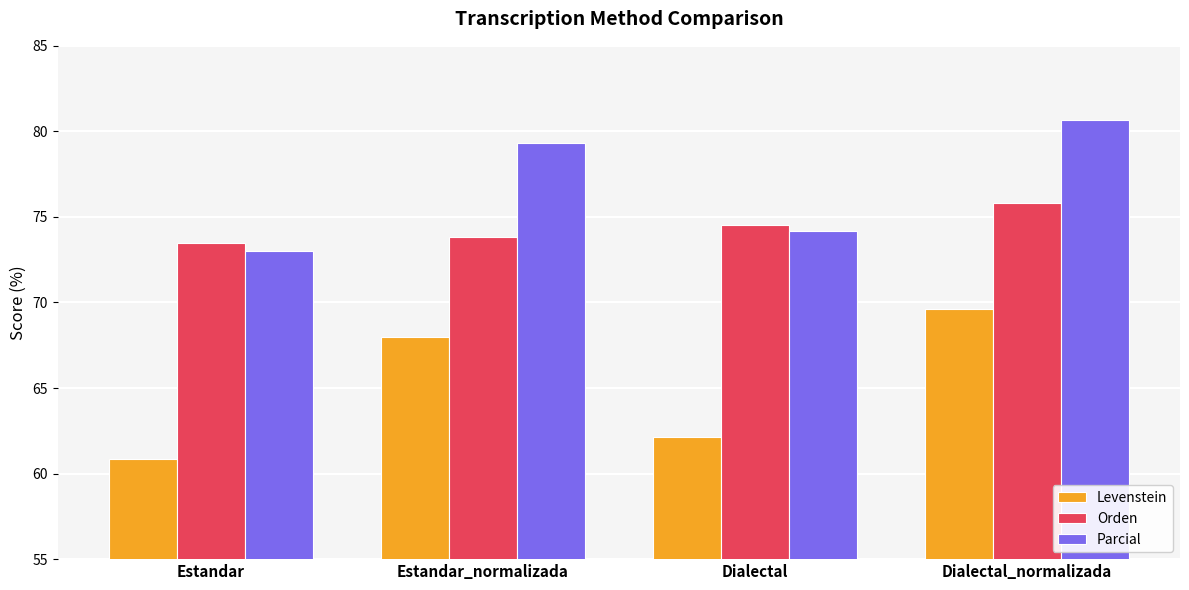

Are the bars grouped side by side (vs. stacked)?

Yes